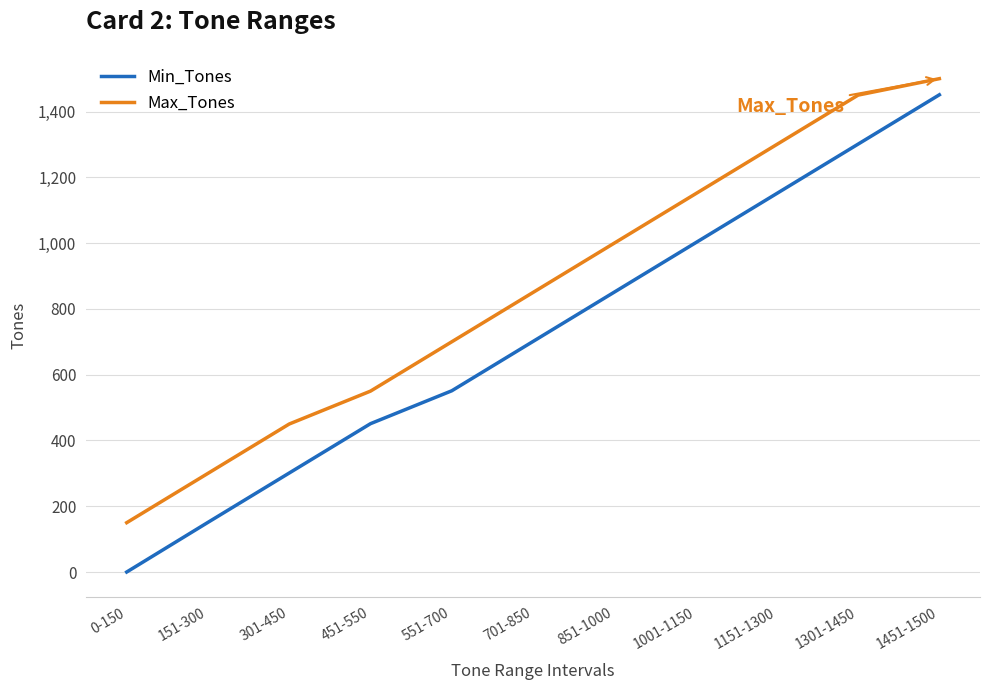

At how many categories does at least one series exceed 233?

10